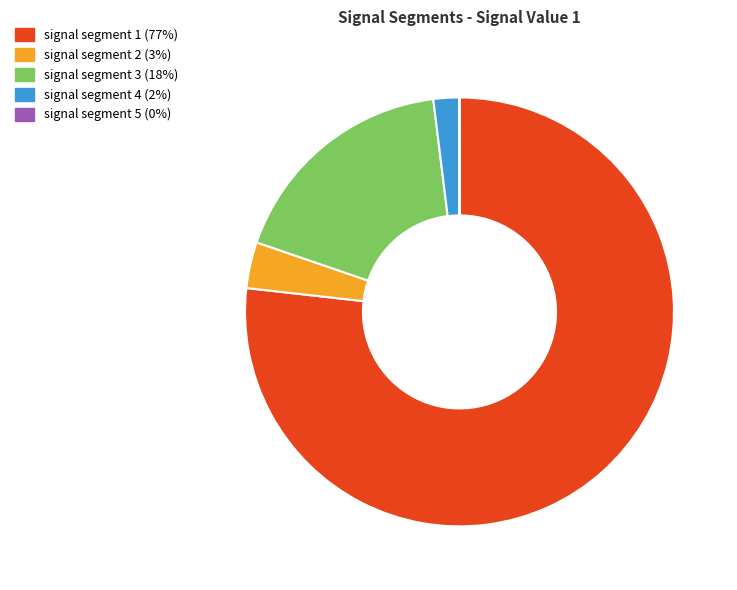

Which category has the biggest portion of the pie?

signal segment 1